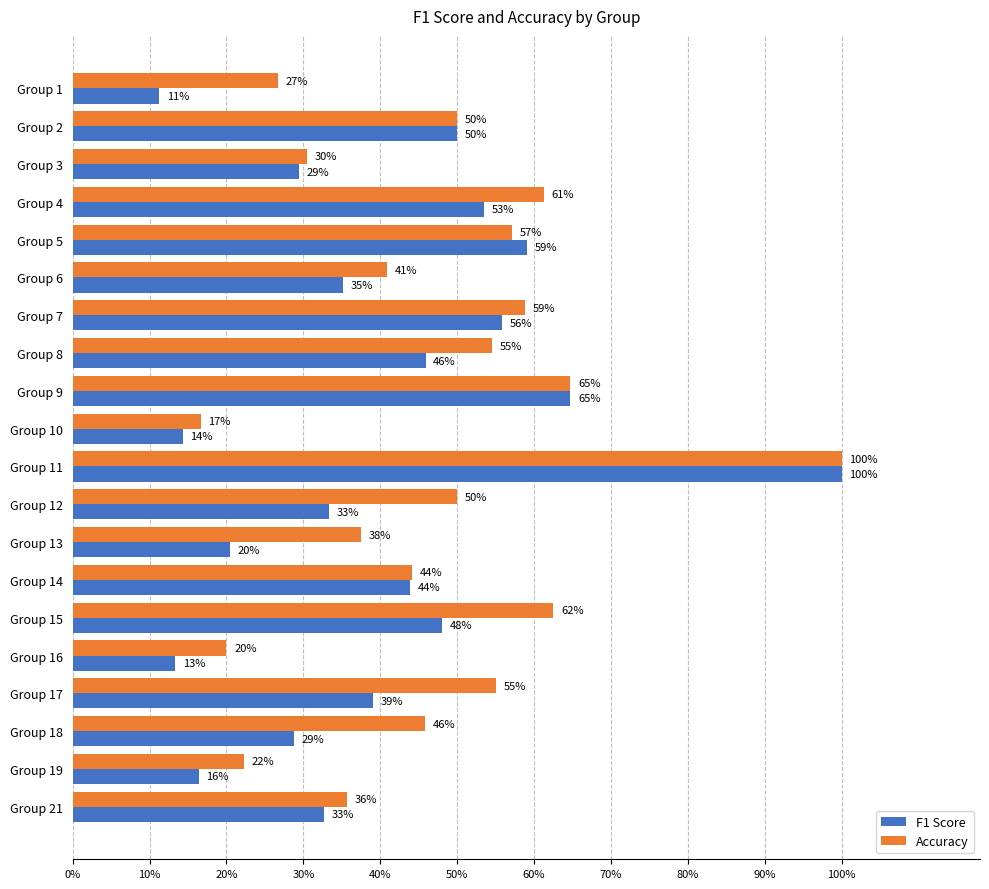

What are all the series names shown in the legend?

F1 Score, Accuracy